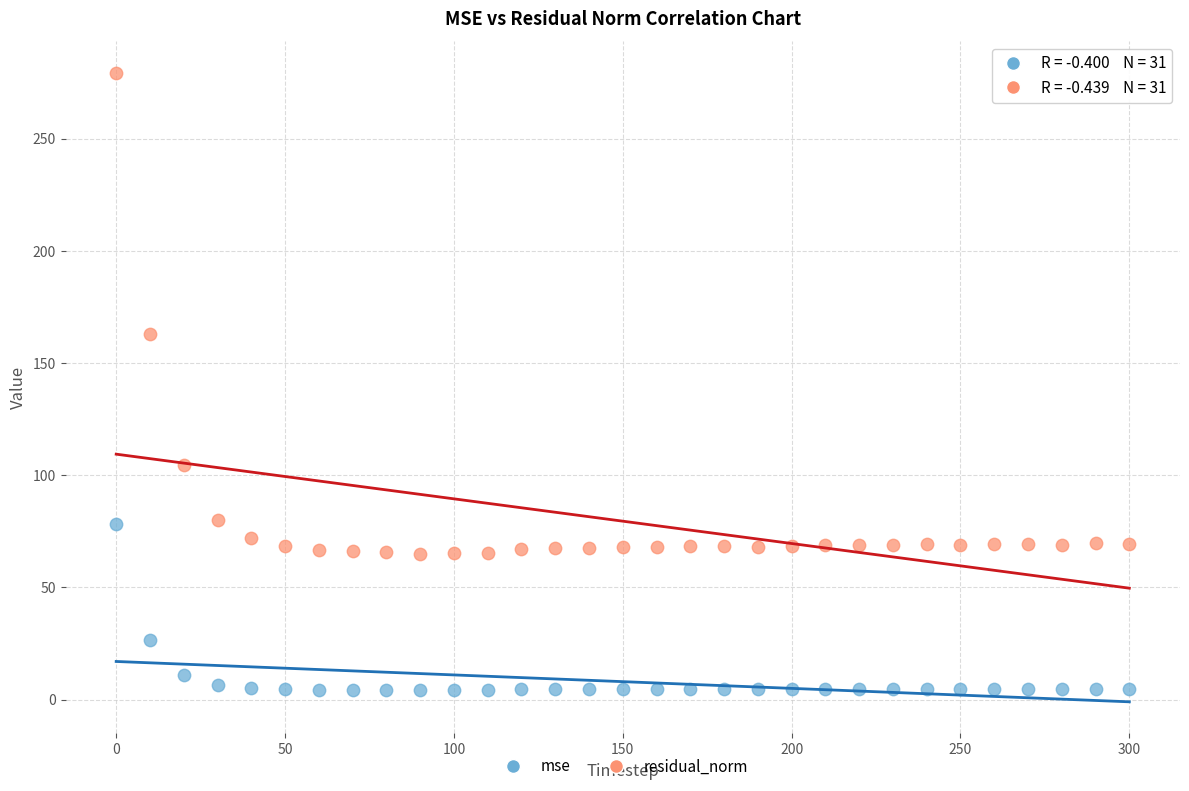

Which series reaches the maximum Y coordinate?

residual_norm